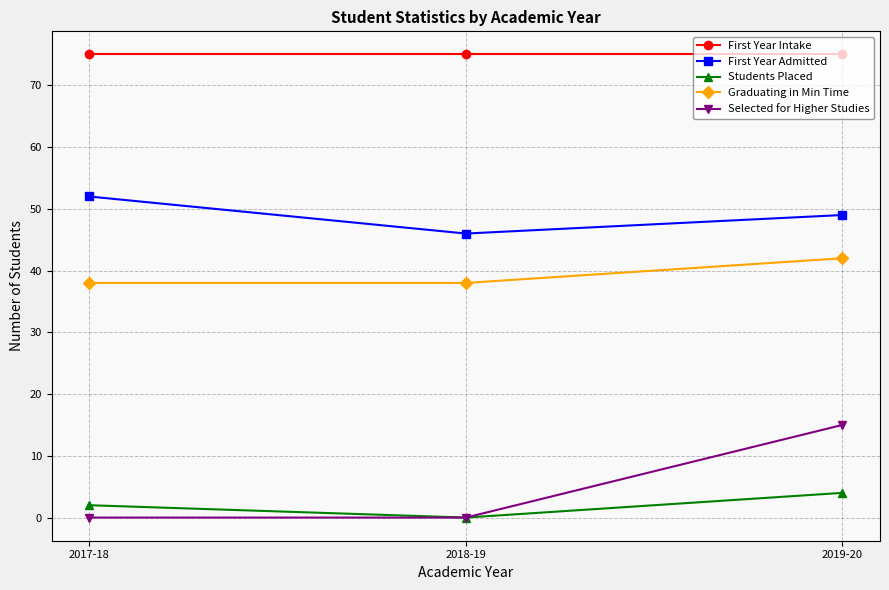

Rank the series by their maximum value, from highest to lowest.

First Year Intake, First Year Admitted, Graduating in Min Time, Selected for Higher Studies, Students Placed